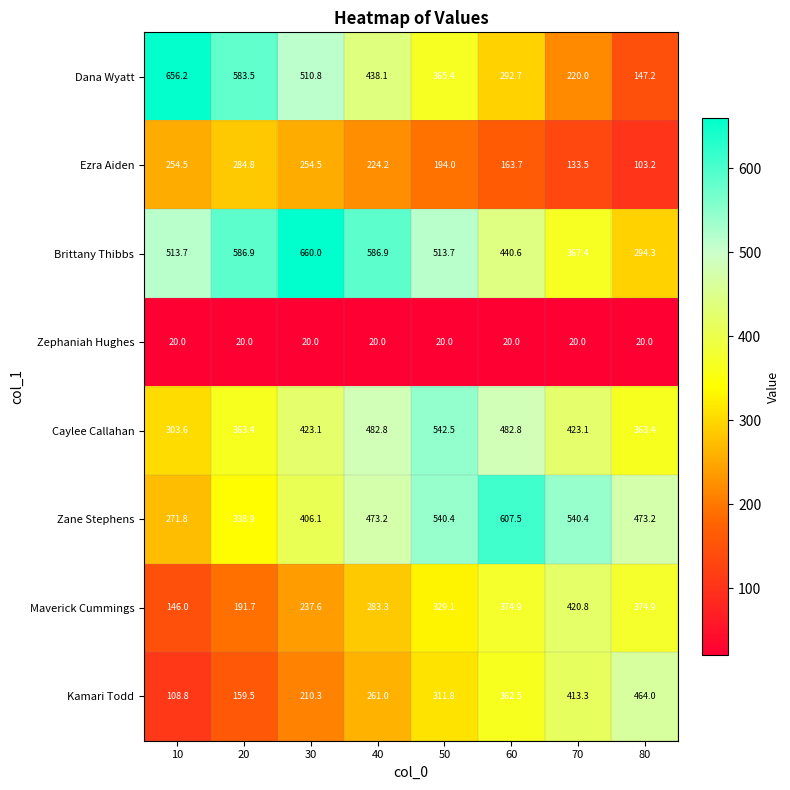

Rank the series at 80 from highest to lowest value.

Zane Stephens, Kamari Todd, Maverick Cummings, Caylee Callahan, Brittany Thibbs, Dana Wyatt, Ezra Aiden, Zephaniah Hughes